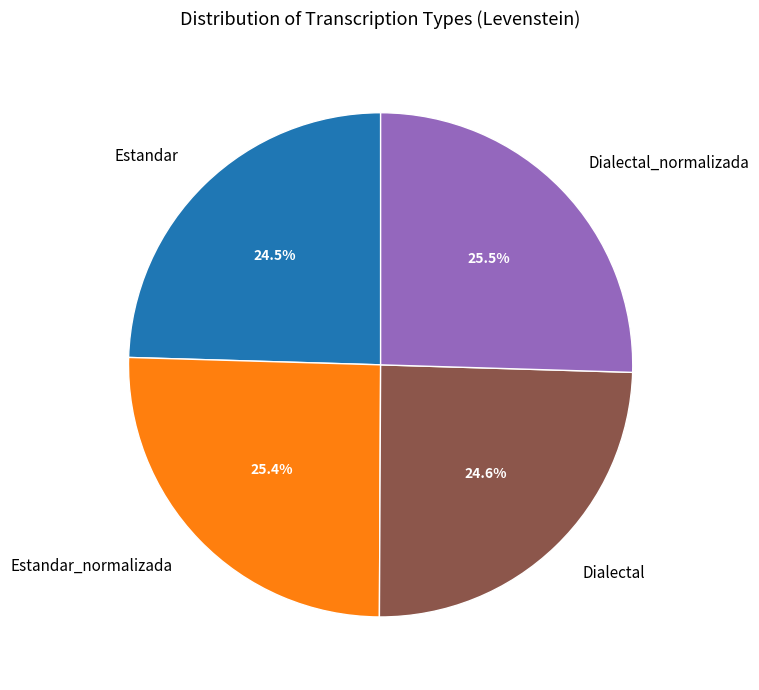

To the nearest percent, what is the combined percentage of Estandar_normalizada and Dialectal?

50%